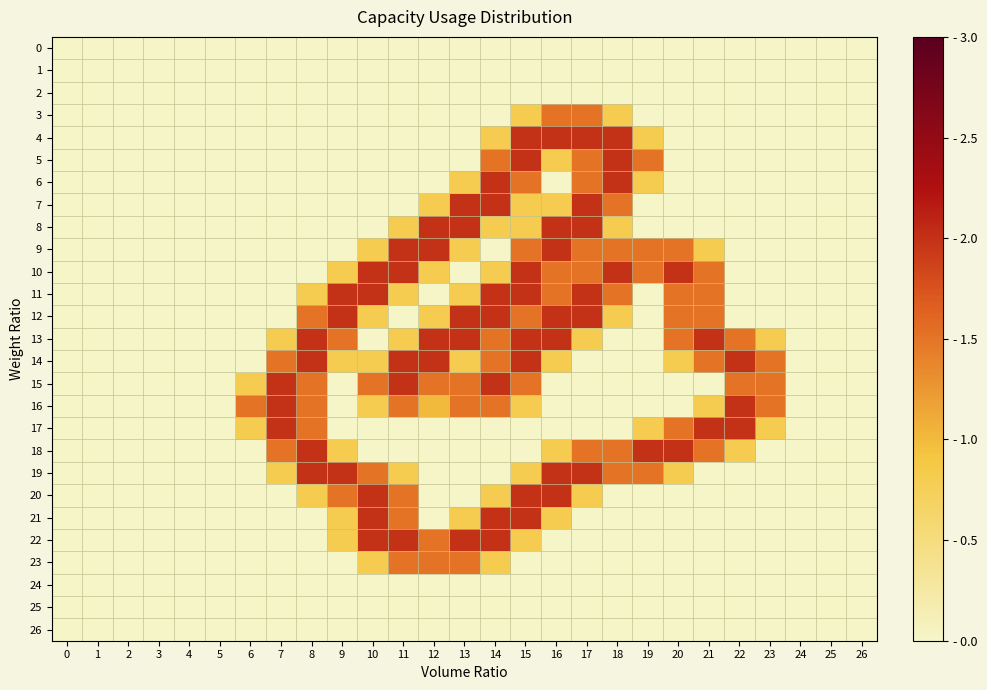

Which series has the largest total across all categories?

13